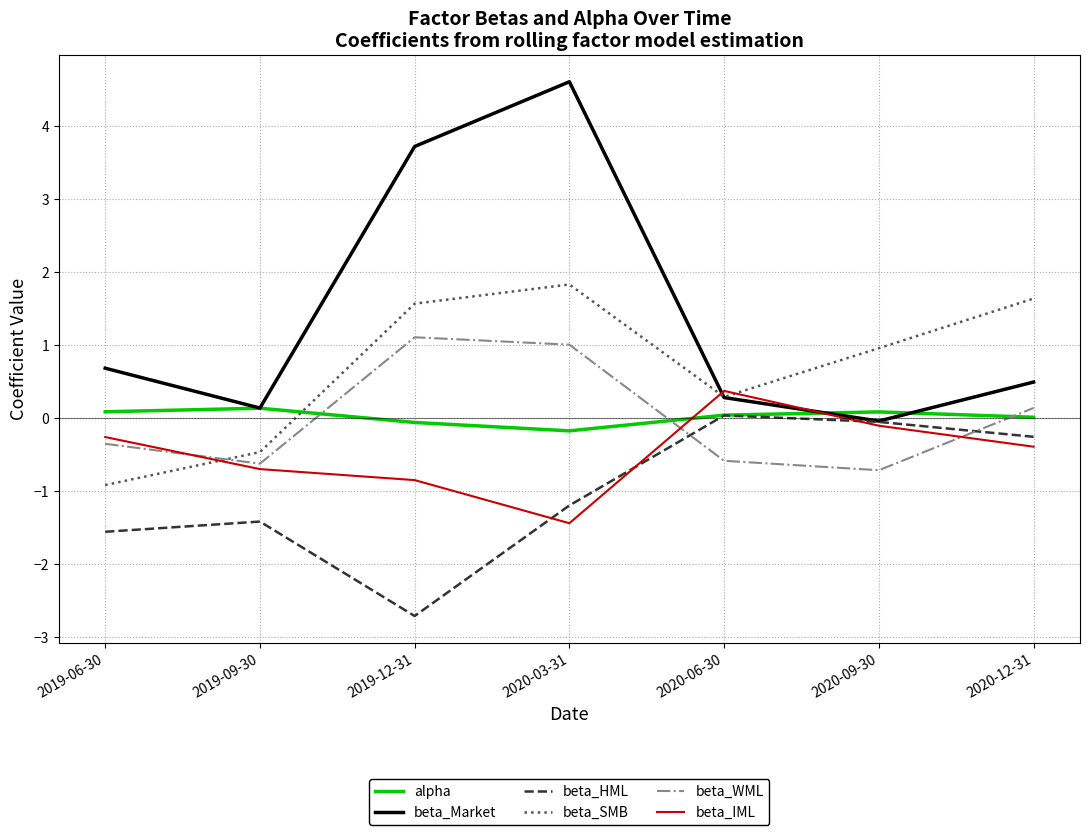

At which category is the sum across all series the highest?

2020-03-31